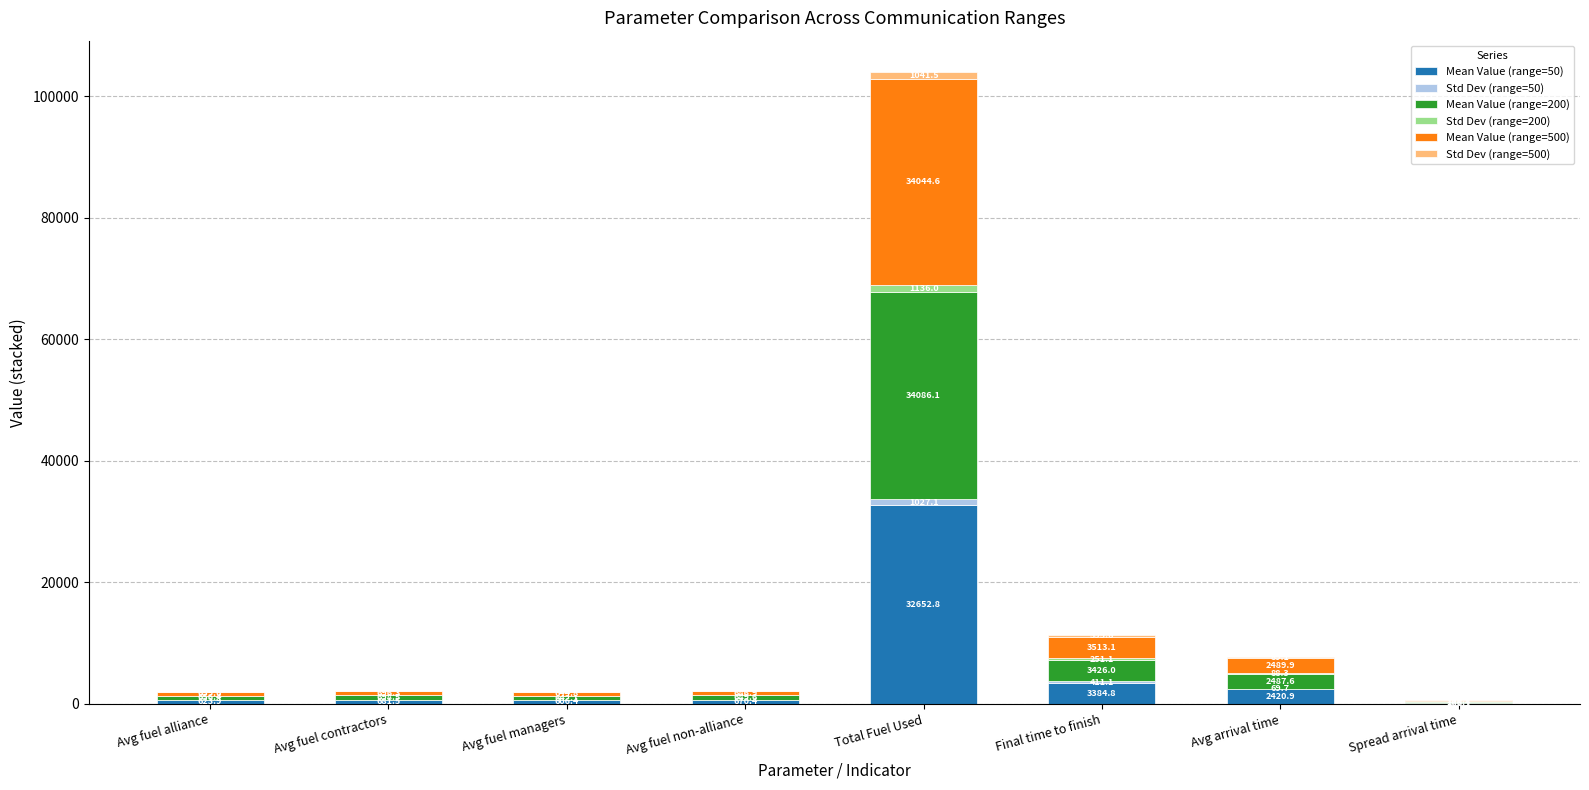

At which category is the sum across all series the highest?

Total Fuel Used